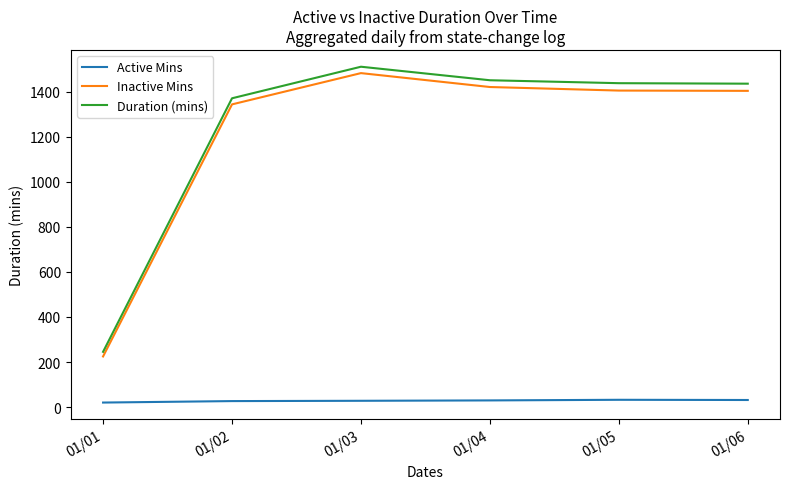

True or false: Inactive Mins and Active Mins cross at least once.

False